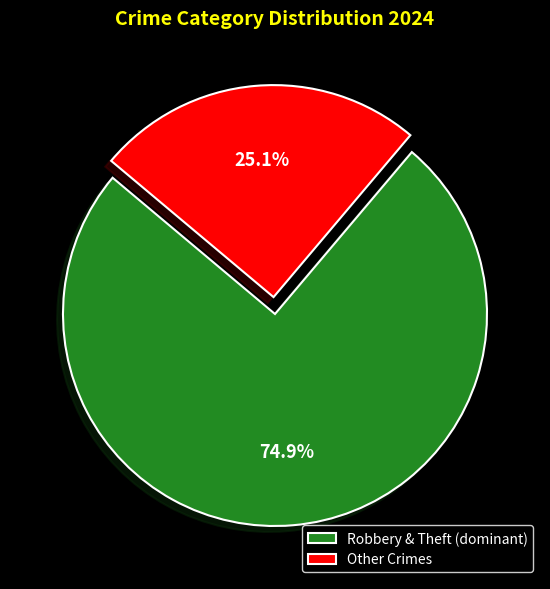

Between Robbery & Theft (dominant) and Other Crimes, which is larger?

Robbery & Theft (dominant)